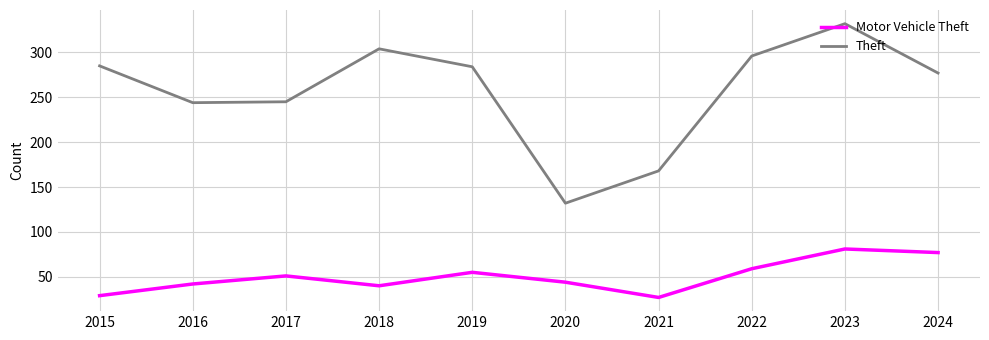

True or false: Theft and Motor Vehicle Theft cross at least once.

False